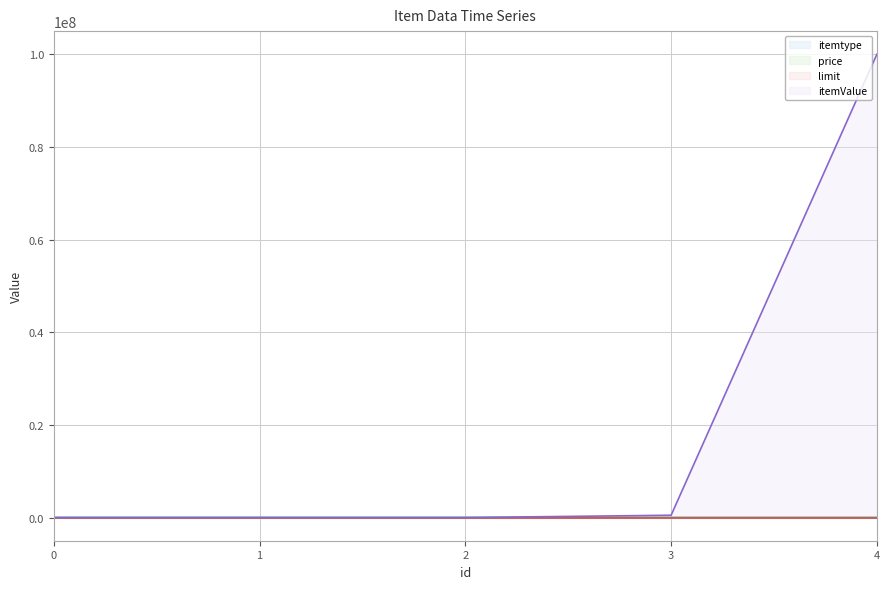

How many data points in itemValue line are less than 40?

2